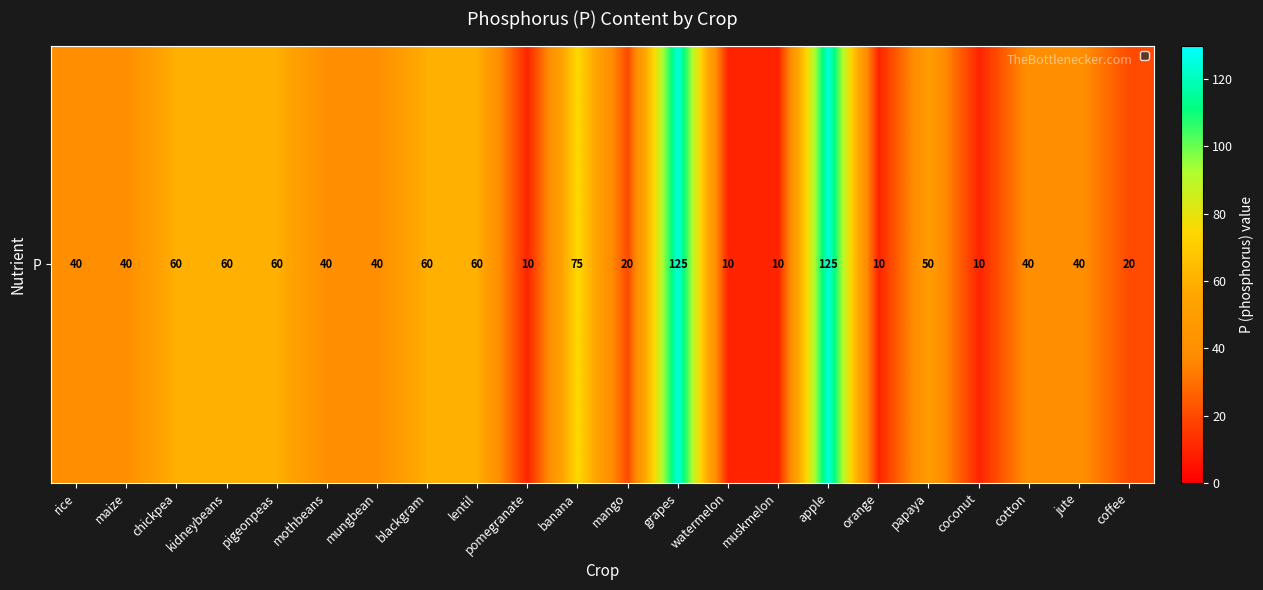

How many values are below 40?

7